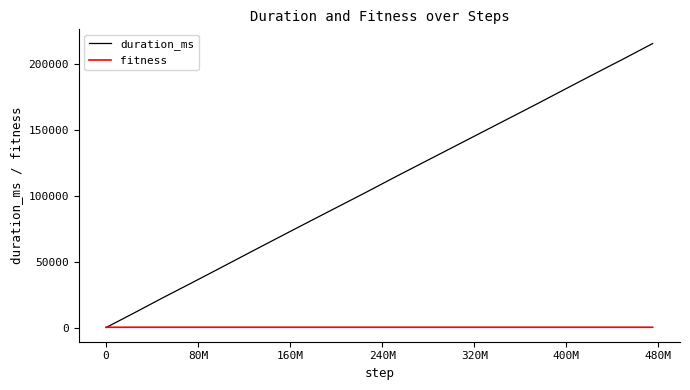

What is the greatest value displayed?

215904